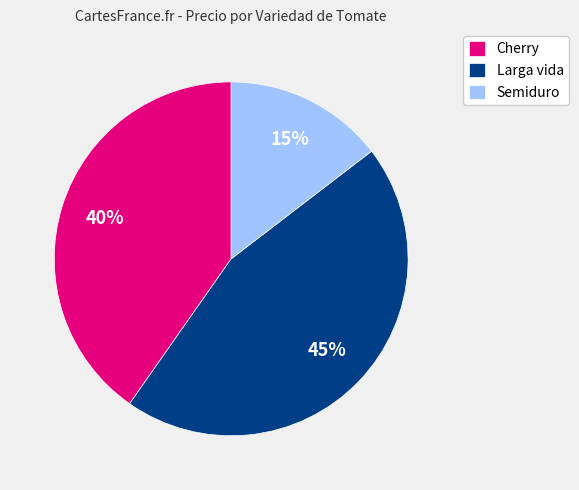

Rank the categories by value from lowest to highest.

Semiduro, Cherry, Larga vida